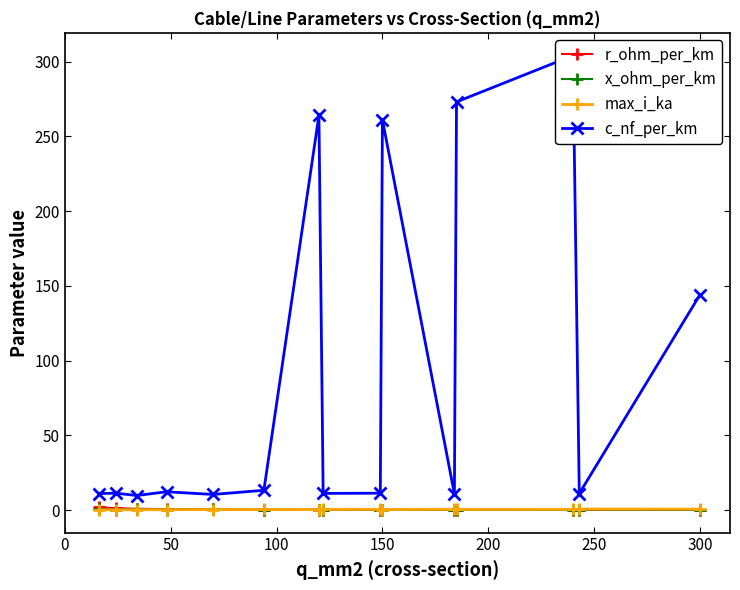

How many interior local peaks does the max_i_ka series have?

4